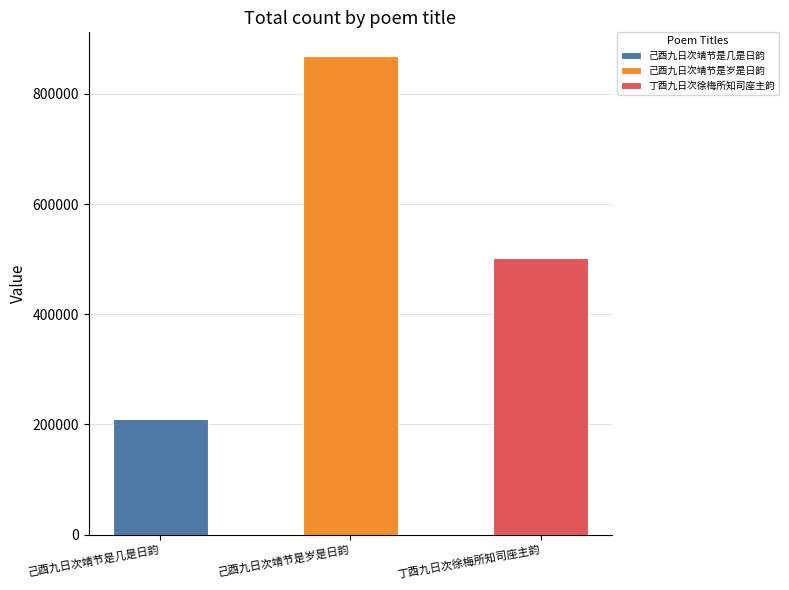

Is it true that the value at 丁酉九日次徐梅所知司座主韵 is 501606?

True